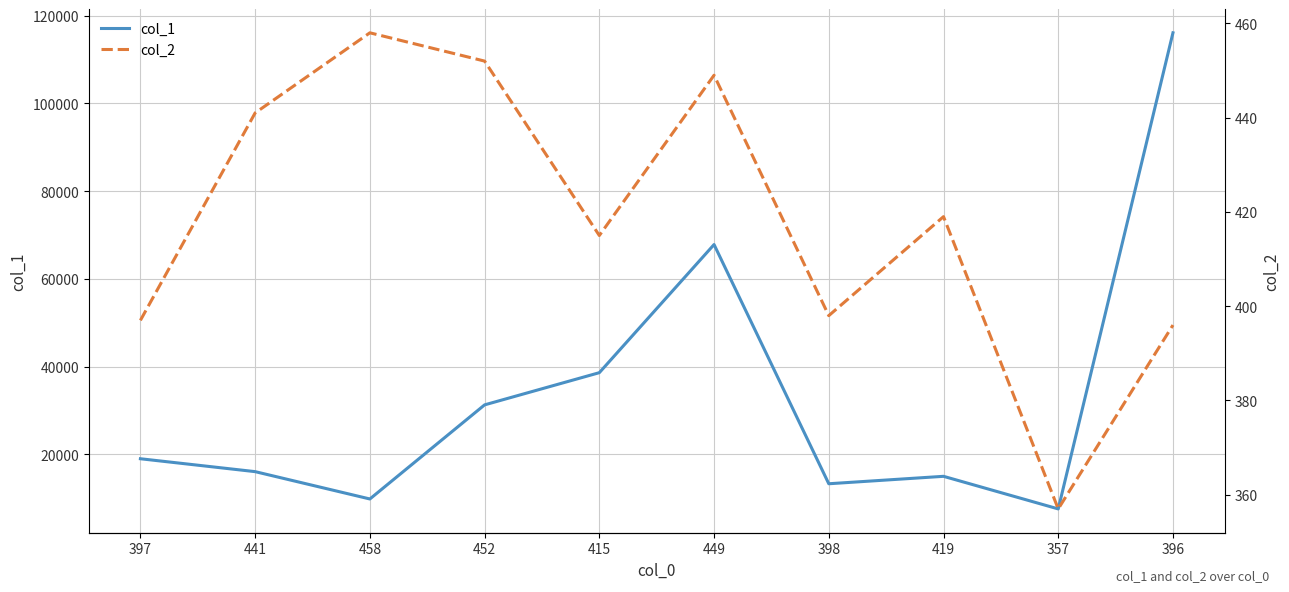

What is the label of the 5th point from the right?

449